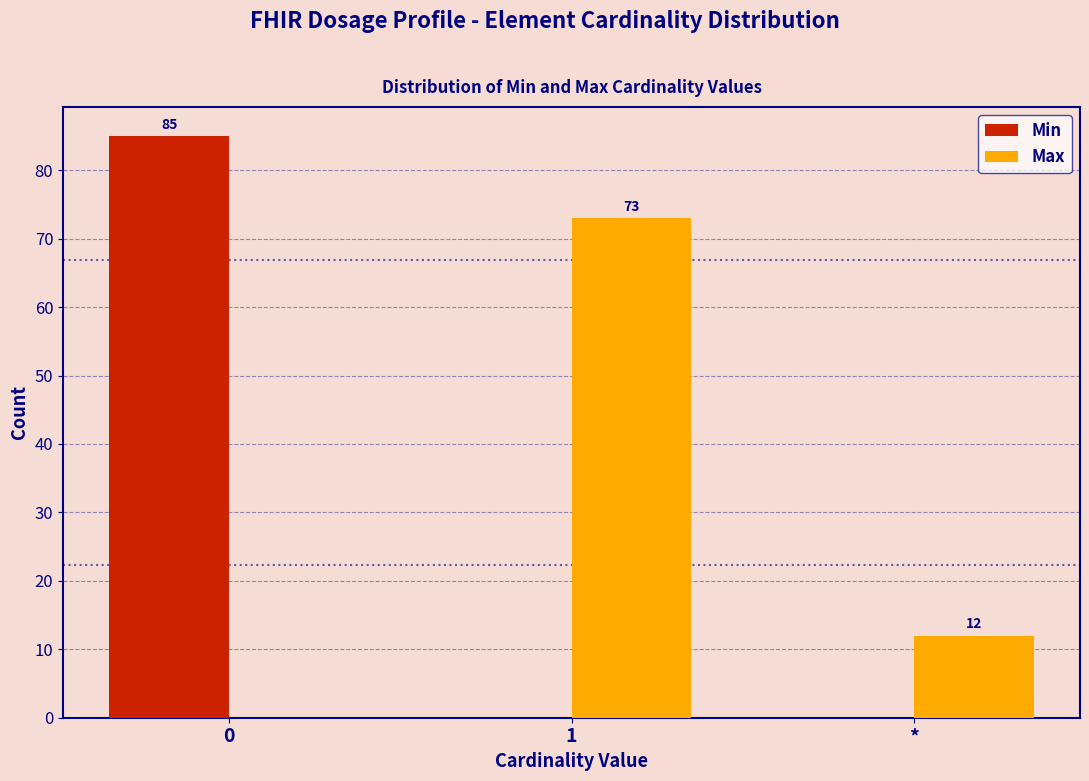

Reading left to right, what are all the values shown in this chart?

Min: 0=85	1=0	*=0
Max: 0=0	1=73	*=12